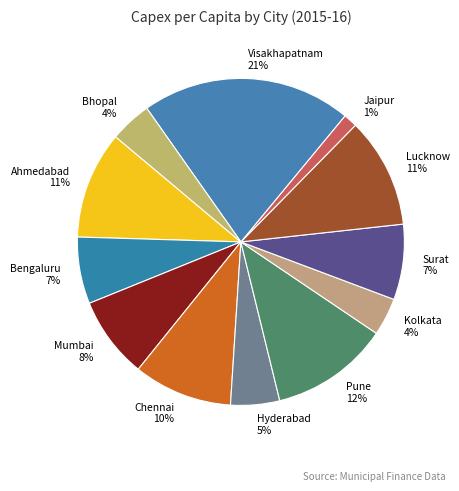

What percentage is the Ahmedabad slice, to the nearest percent?

11%